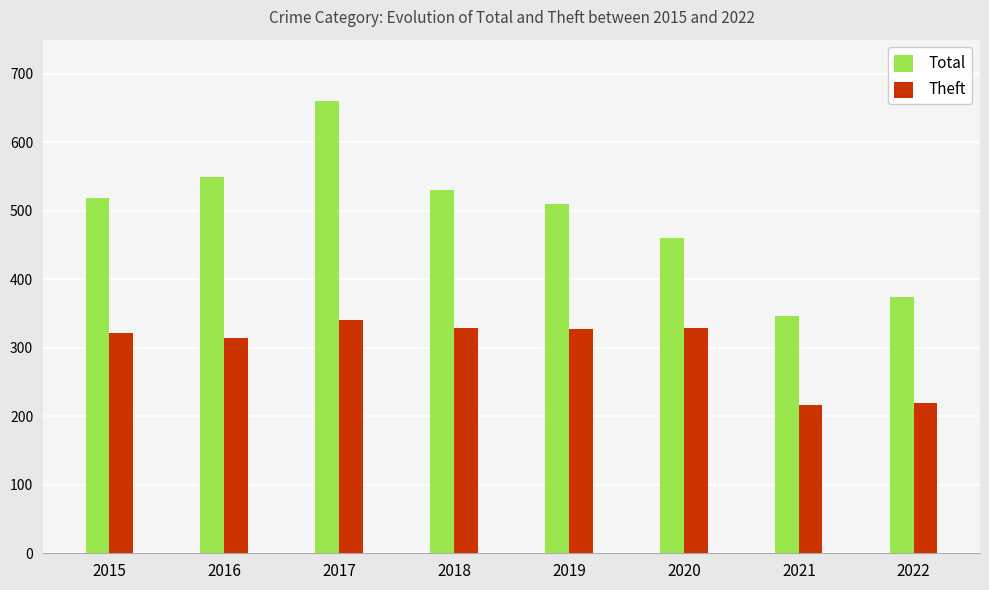

Rank the series by their average value, from highest to lowest.

Total, Theft